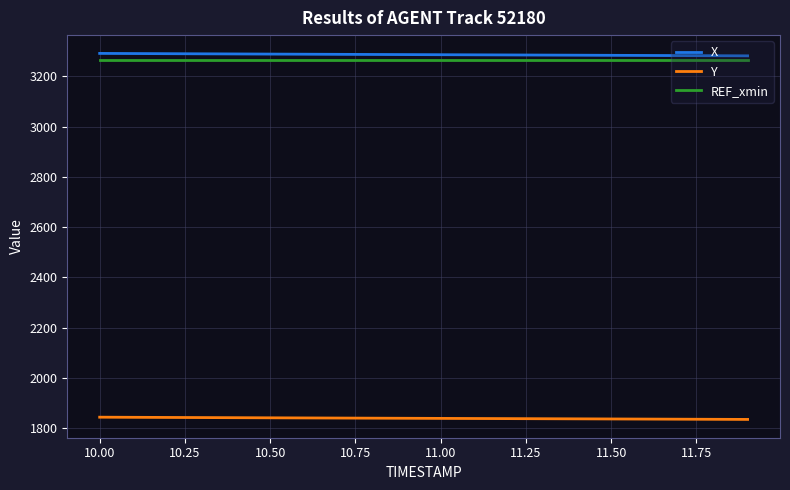

True or false: Y and REF_xmin intersect in this chart.

False